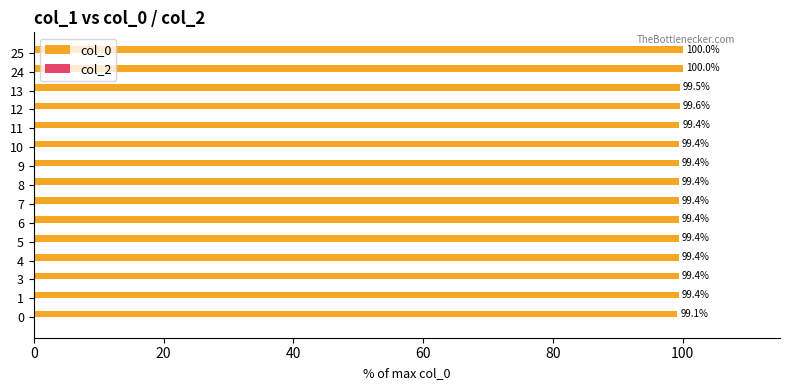

What is the smallest value displayed?

99.1